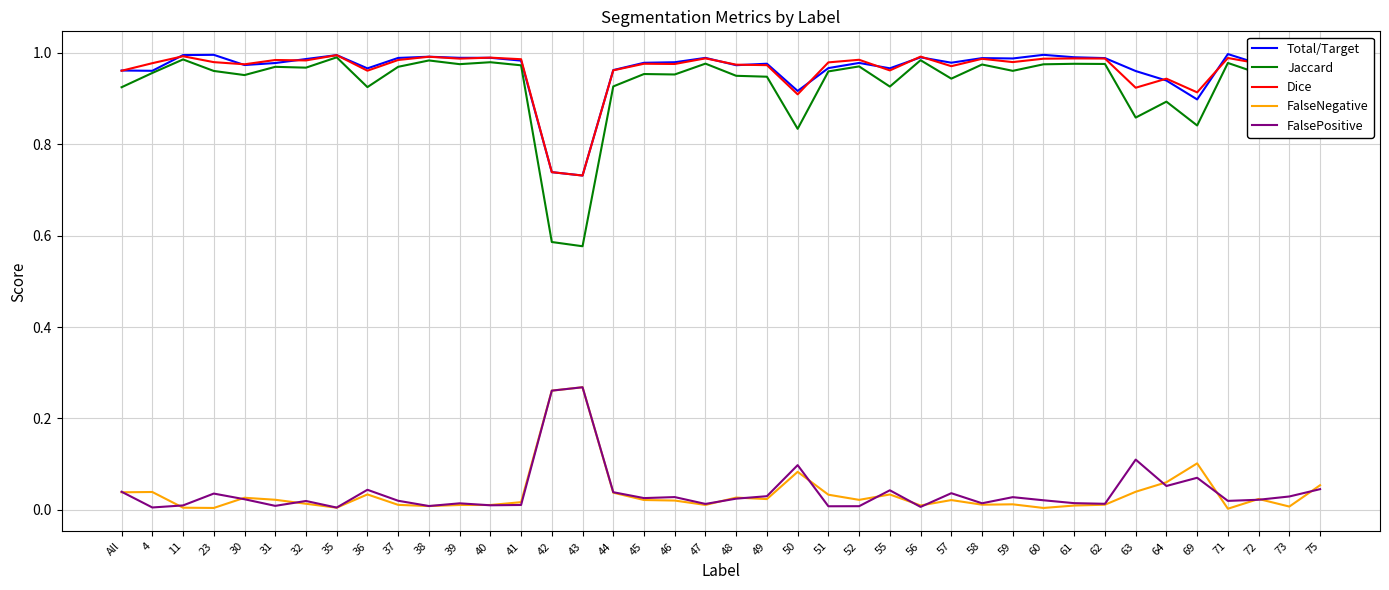

What are all the series names shown in the legend?

Total/Target, Jaccard, Dice, FalseNegative, FalsePositive